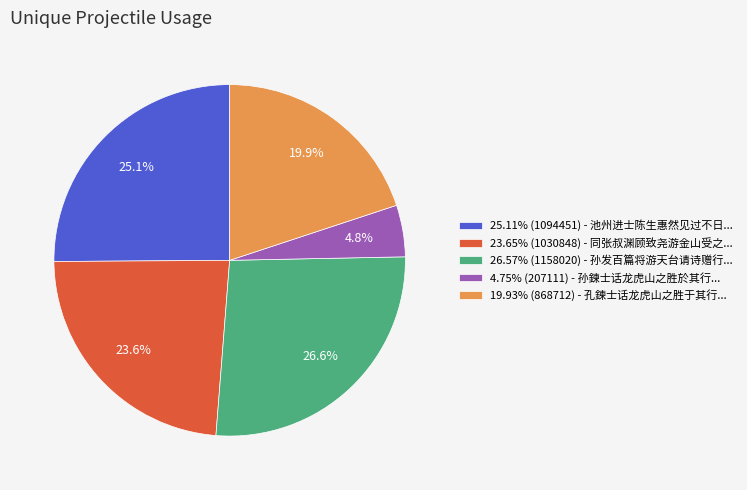

Approximately how many times larger is the value at 26.57% (1158020) - 孙发百篇将游天台请诗赠行... compared to 19.93% (868712) - 孔鍊士话龙虎山之胜于其行...?

1.3